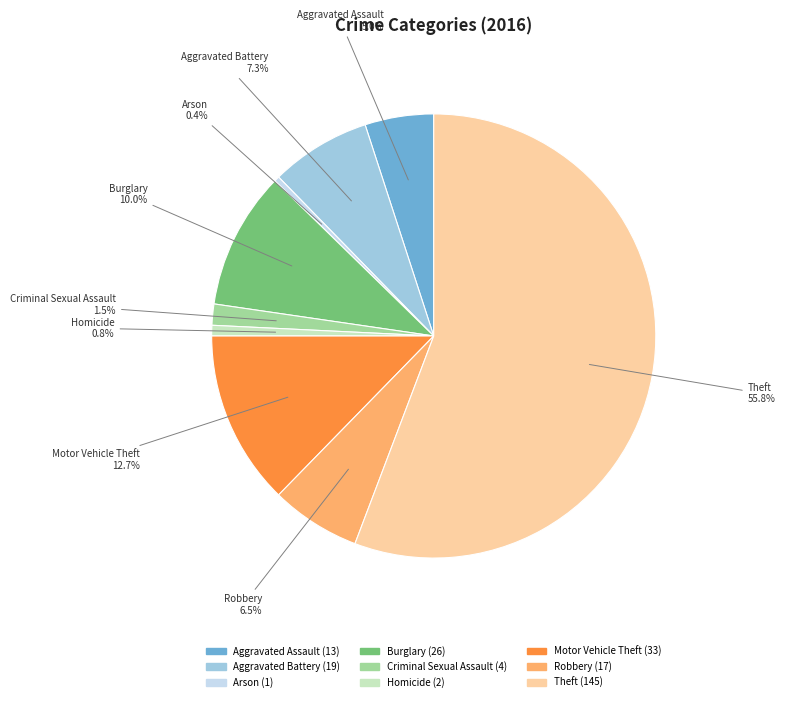

Is there a majority slice in this chart?

Yes